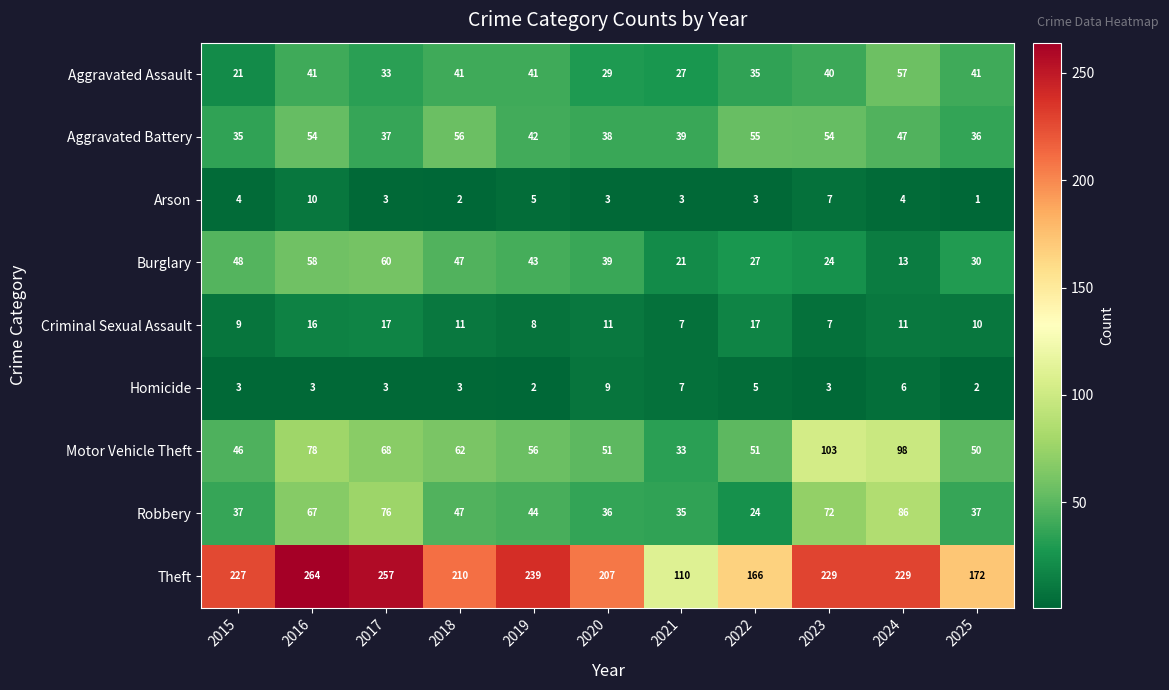

Is it true that Motor Vehicle Theft equals 31 at 2019?

False